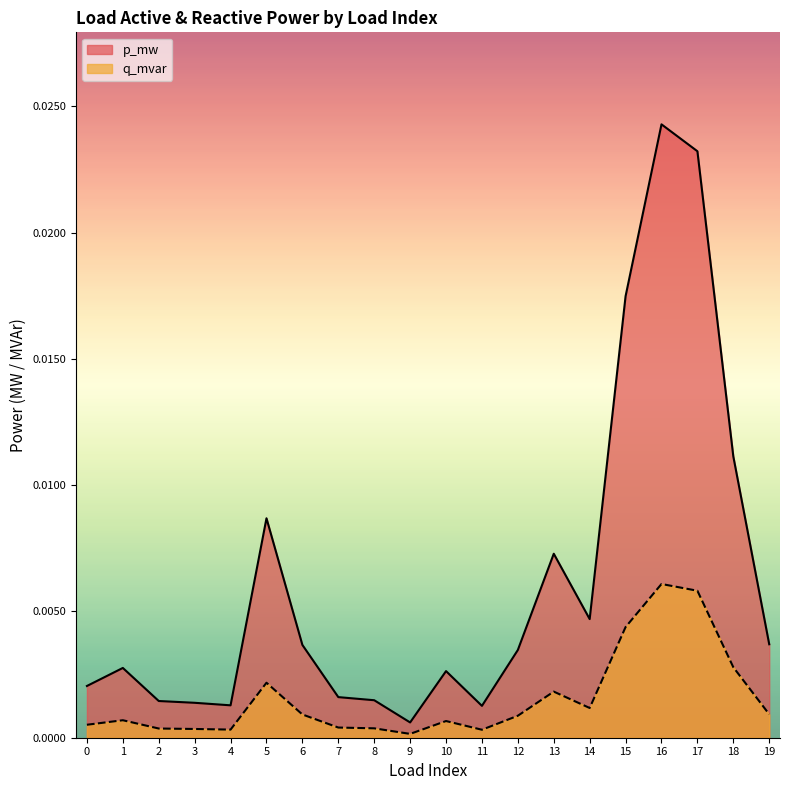

Which label corresponds to the largest value in the chart?

16